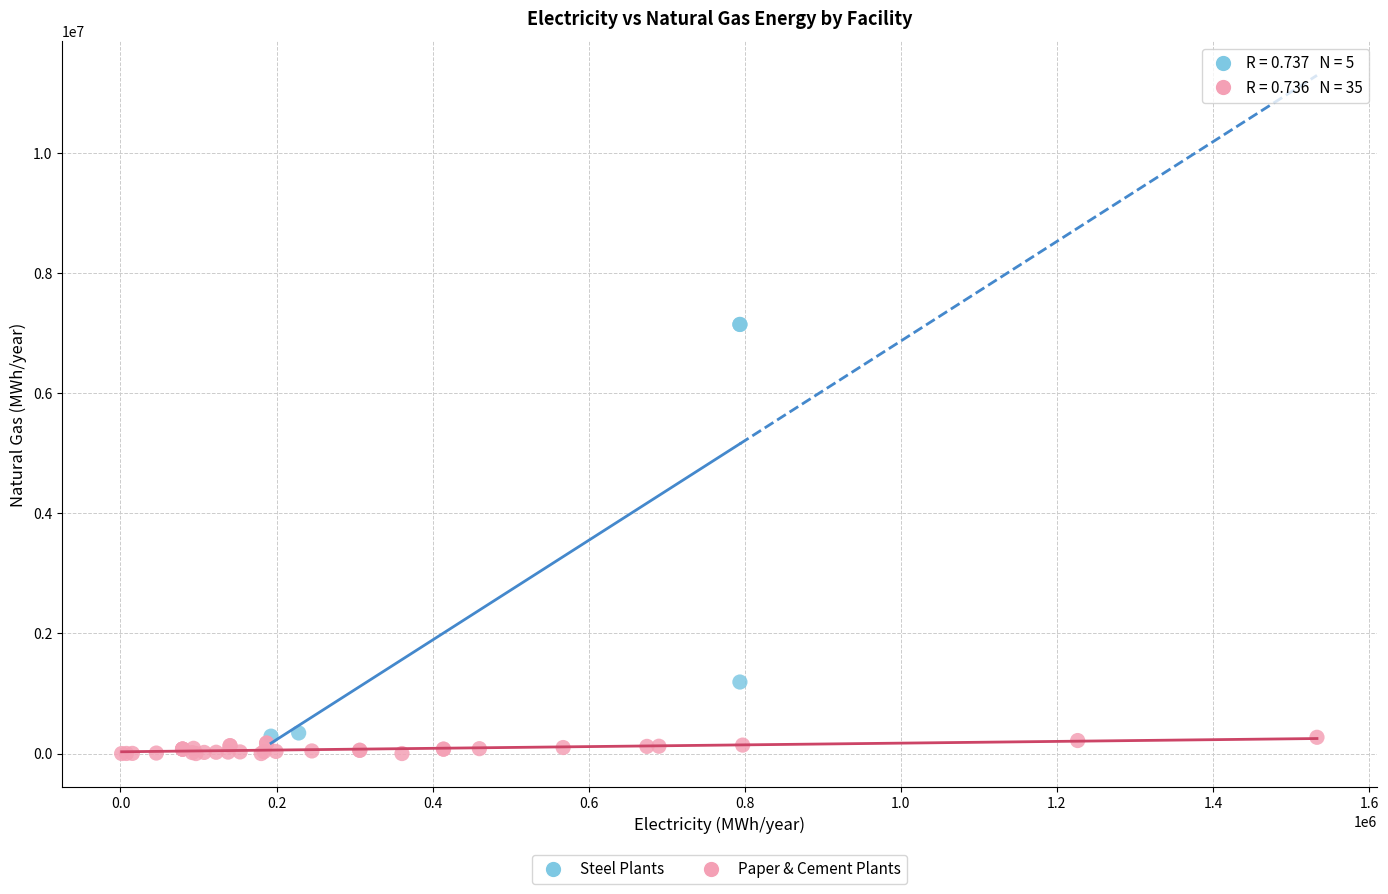

Which series has the largest Y range (max minus min)?

Steel Plants